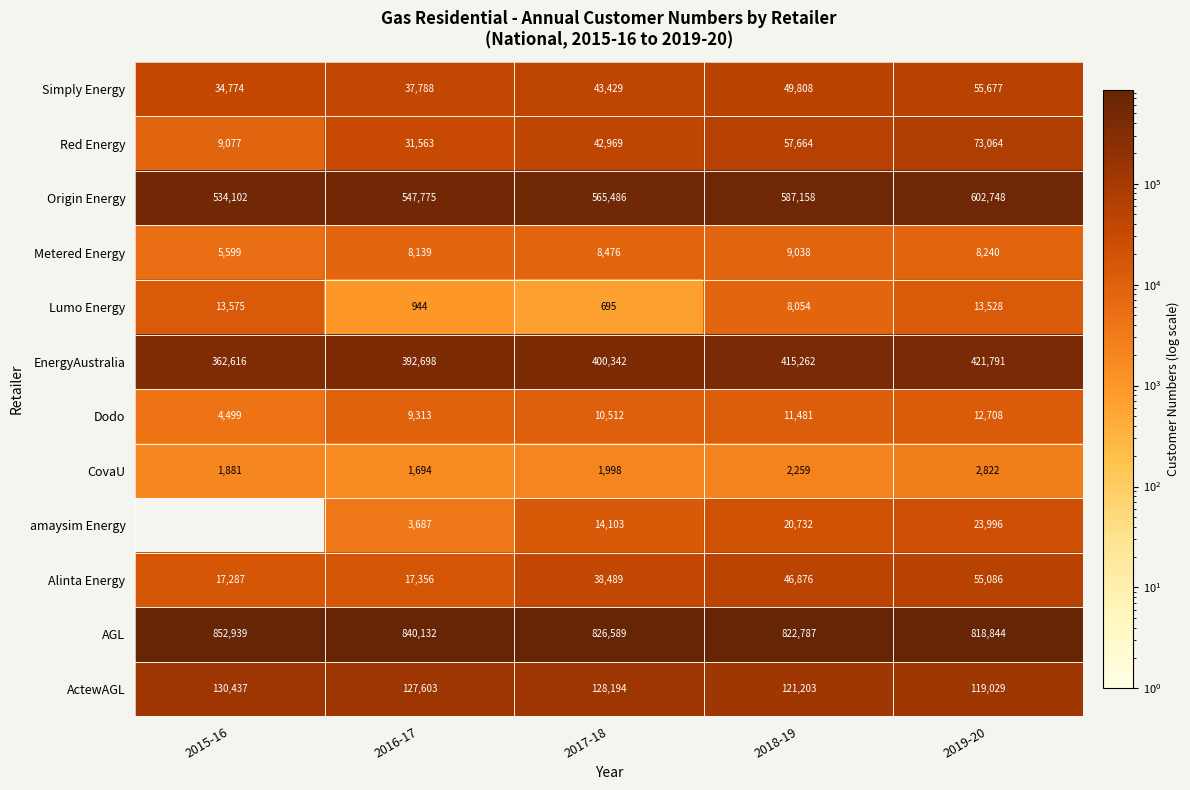

Rank the series at 2019-20 from highest to lowest value.

AGL, Origin Energy, EnergyAustralia, ActewAGL, Red Energy, Simply Energy, Alinta Energy, amaysim Energy, Lumo Energy, Dodo, Metered Energy, CovaU